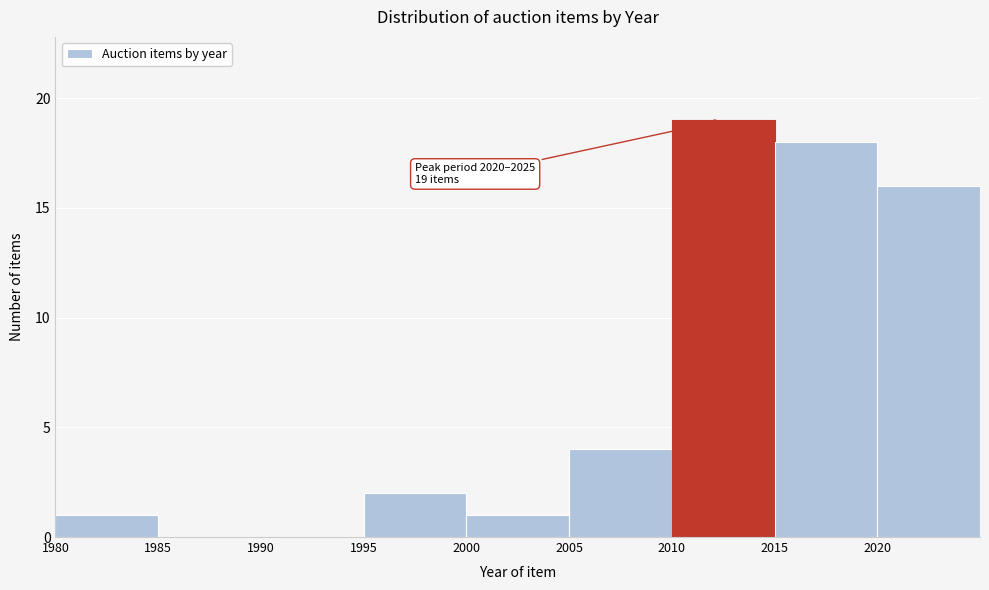

Over which range of the x-axis is the bar tallest?

2010 to 2015